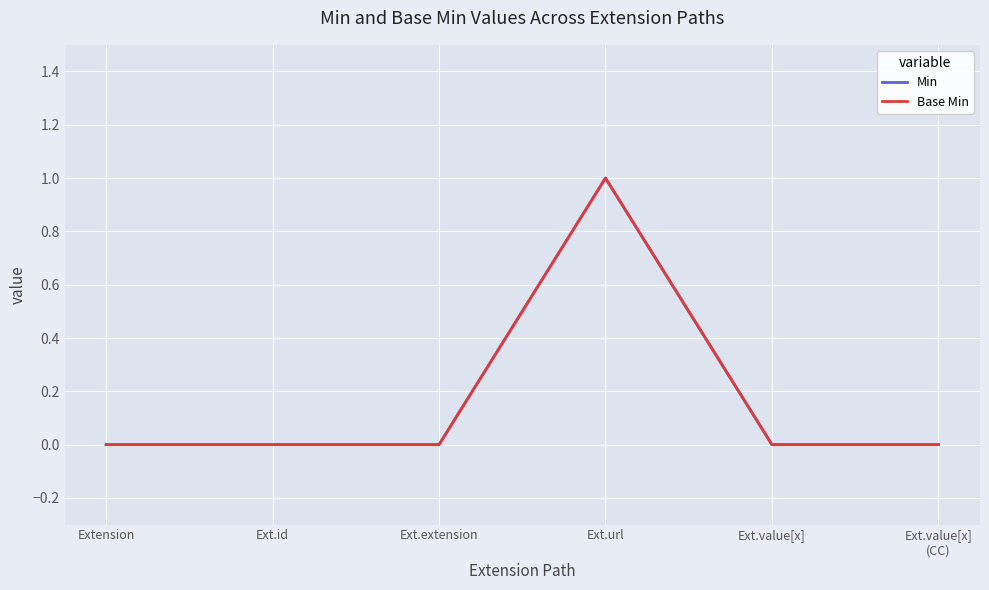

Reading left to right, list all the values displayed in this chart.

Min: Extension=0	Ext.id=0	Ext.extension=0	Ext.url=1	Ext.value[x]=0	Ext.value[x]
(CC)=0
Base Min: Extension=0	Ext.id=0	Ext.extension=0	Ext.url=1	Ext.value[x]=0	Ext.value[x]
(CC)=0